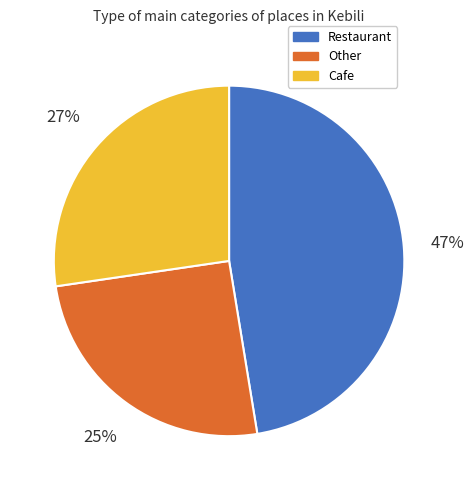

How many slices are in this pie chart?

3